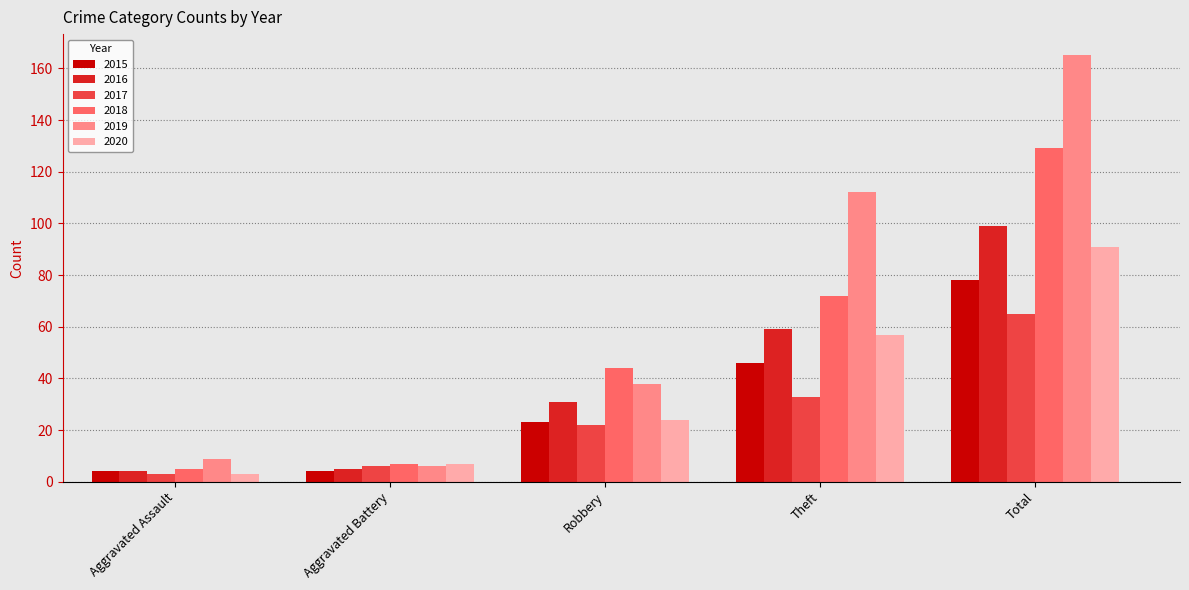

What is the maximum value for 2015?

78